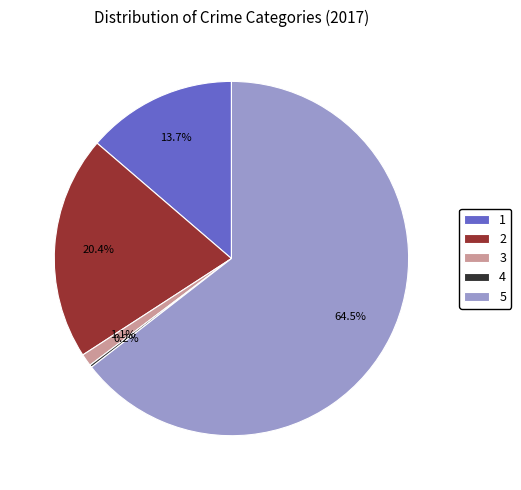

How much of the chart is everything except 2?

79.6%